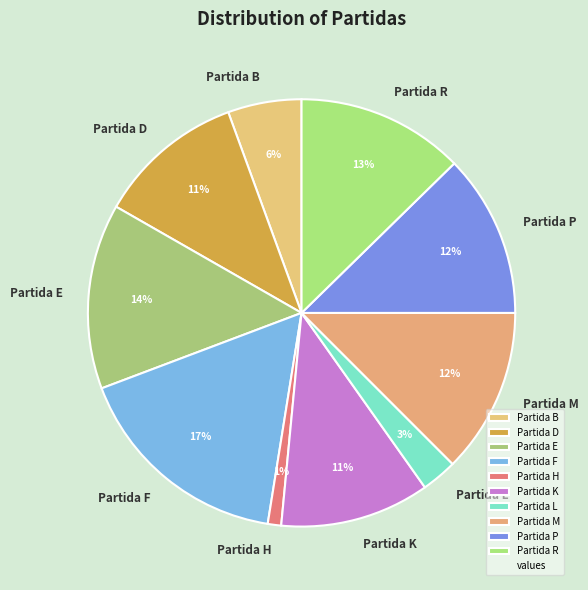

Count the number of slices in the pie.

10